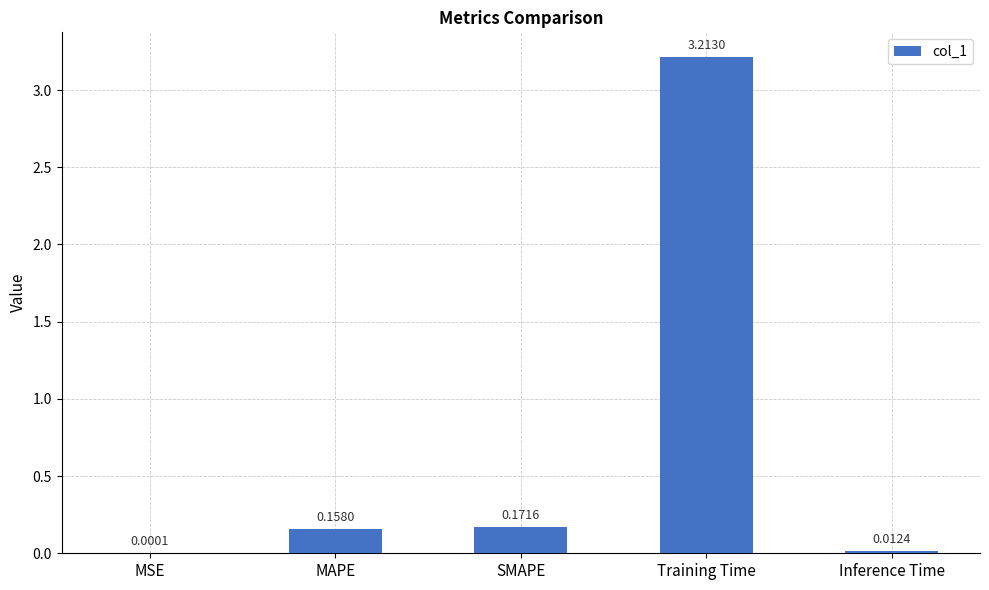

At which label is the value closest to 1?

SMAPE